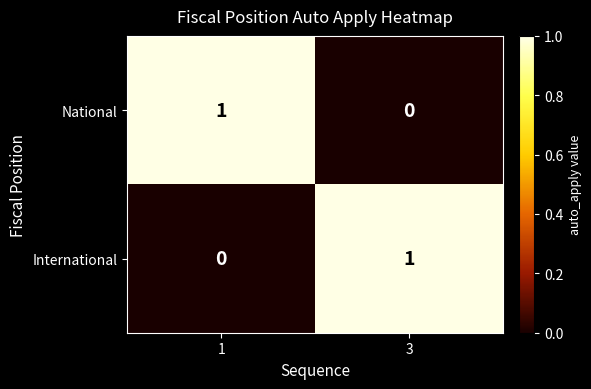

At how many categories does at least one series exceed 0?

2